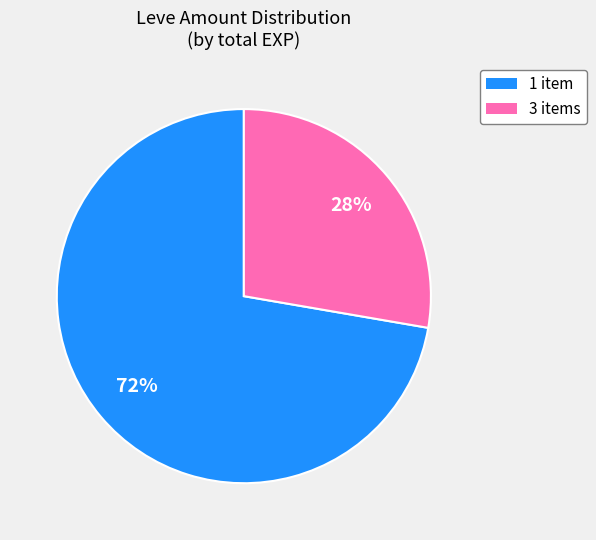

Does any single category account for the majority?

Yes